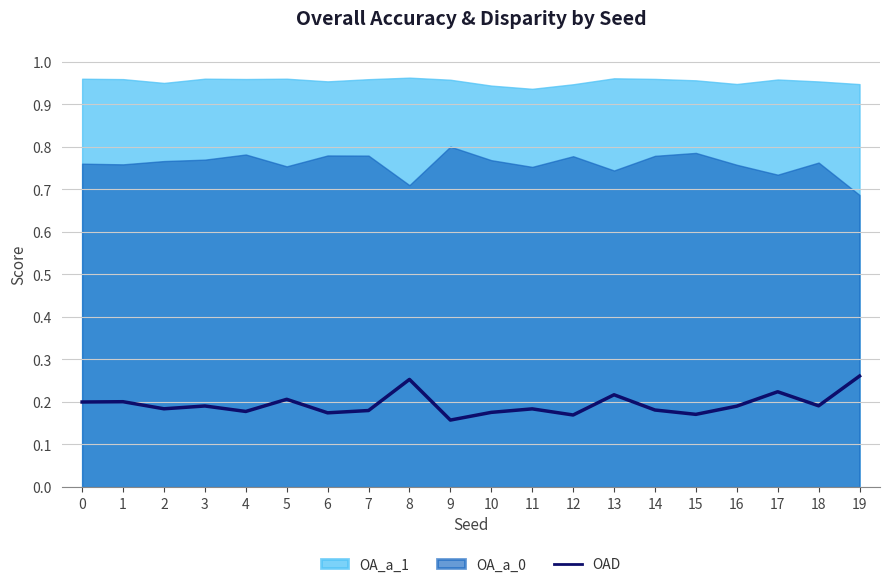

Does the chart have visible grid lines?

Yes